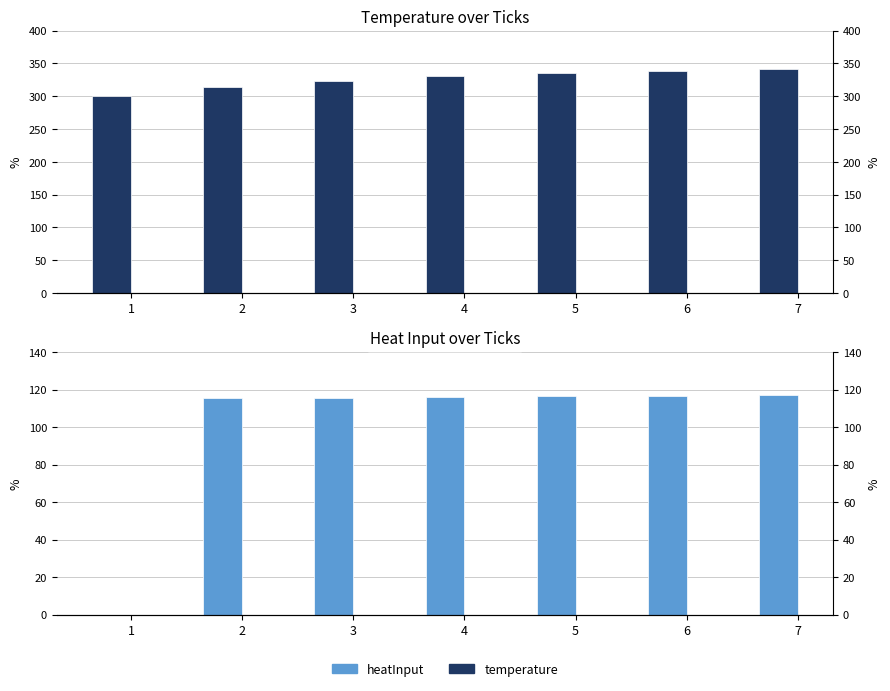

Is the value of heatInput at 4 greater than the value of temperature at 6?

No